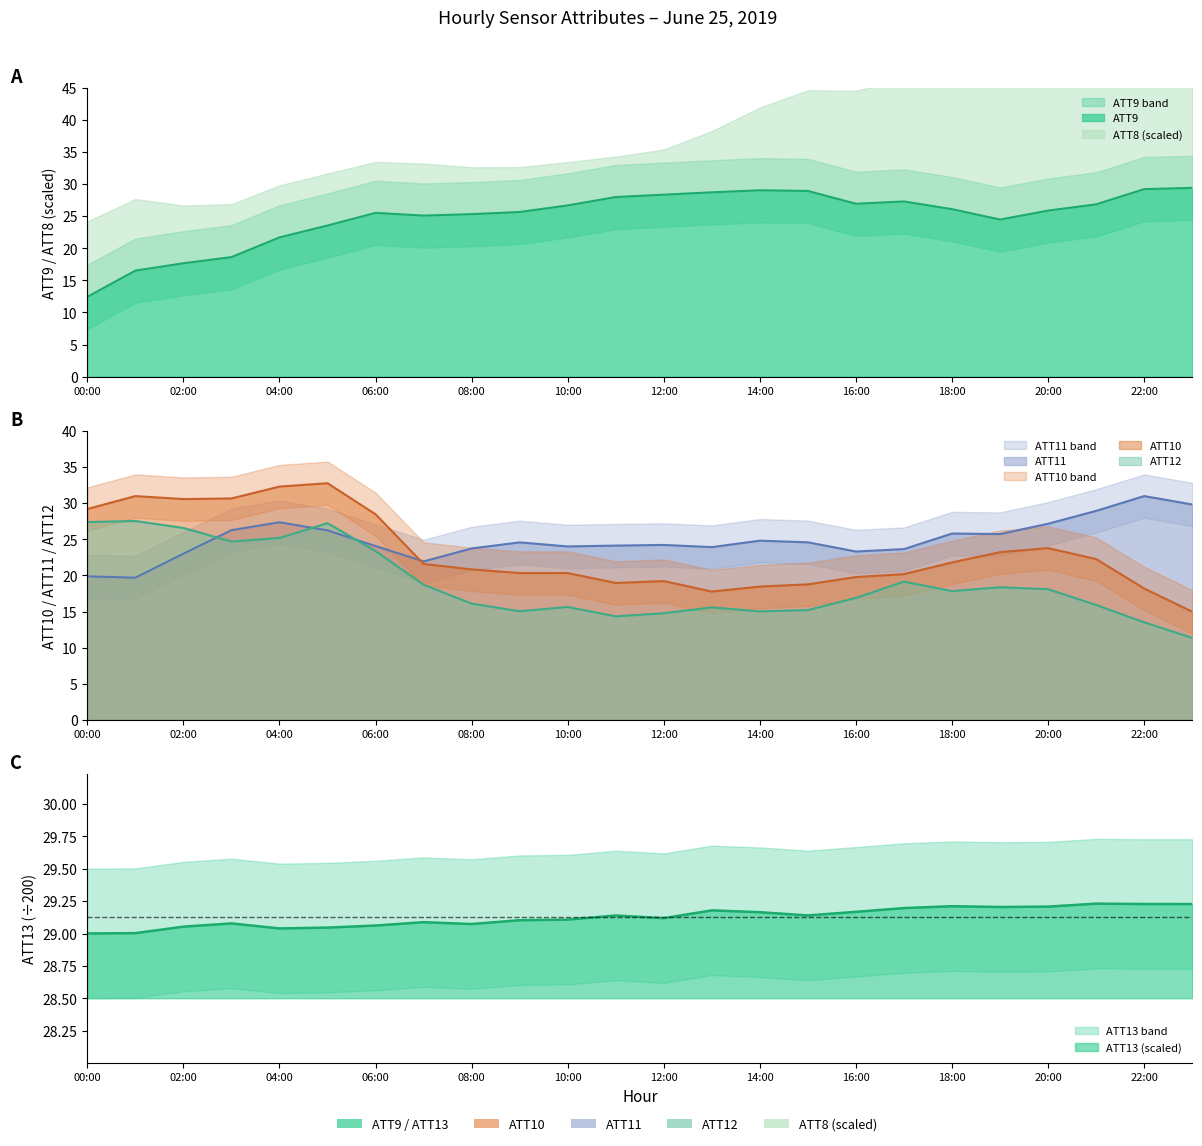

What is the sum of the ATT11 values at 3 and 19?

52.0